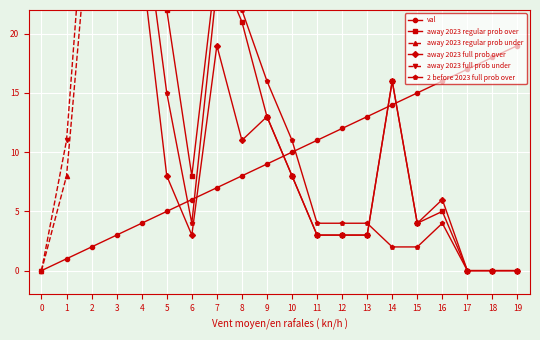

What is the sum of all away 2023 regular prob over values?

470